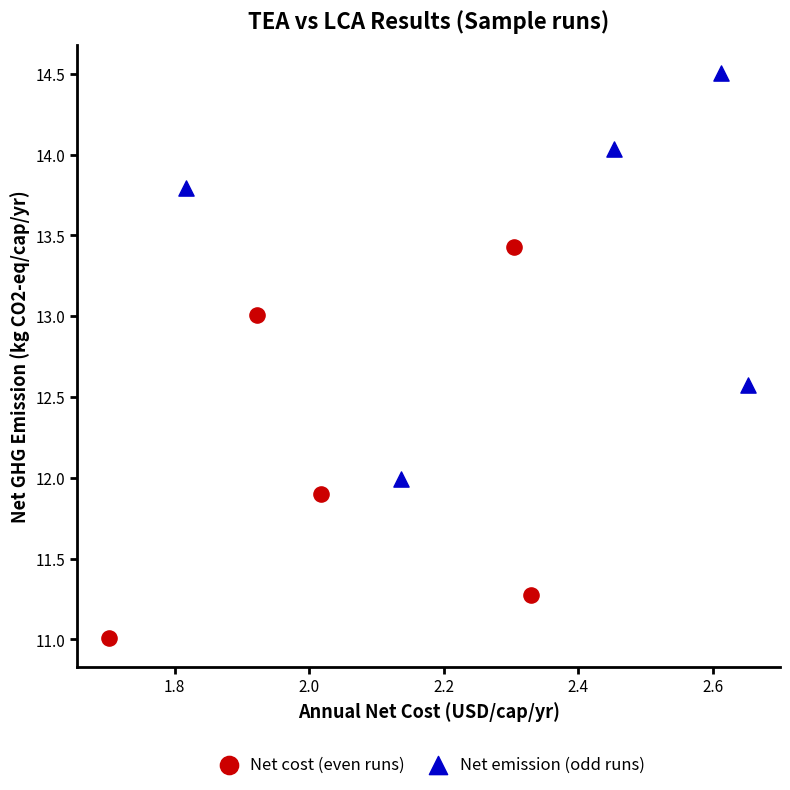

Which series contains the highest Y value?

Net emission (odd runs)